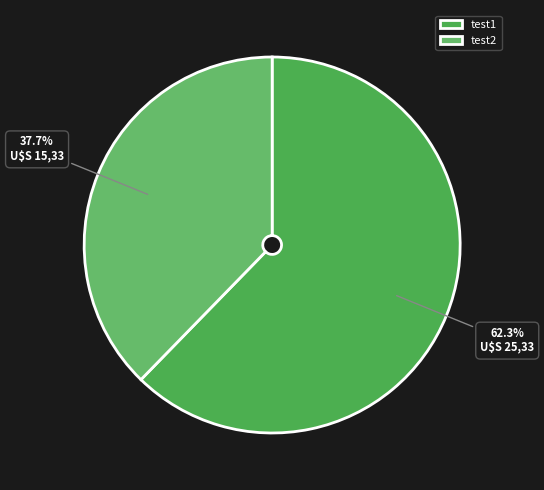

To the nearest percent, what percentage of the pie is test2?

38%